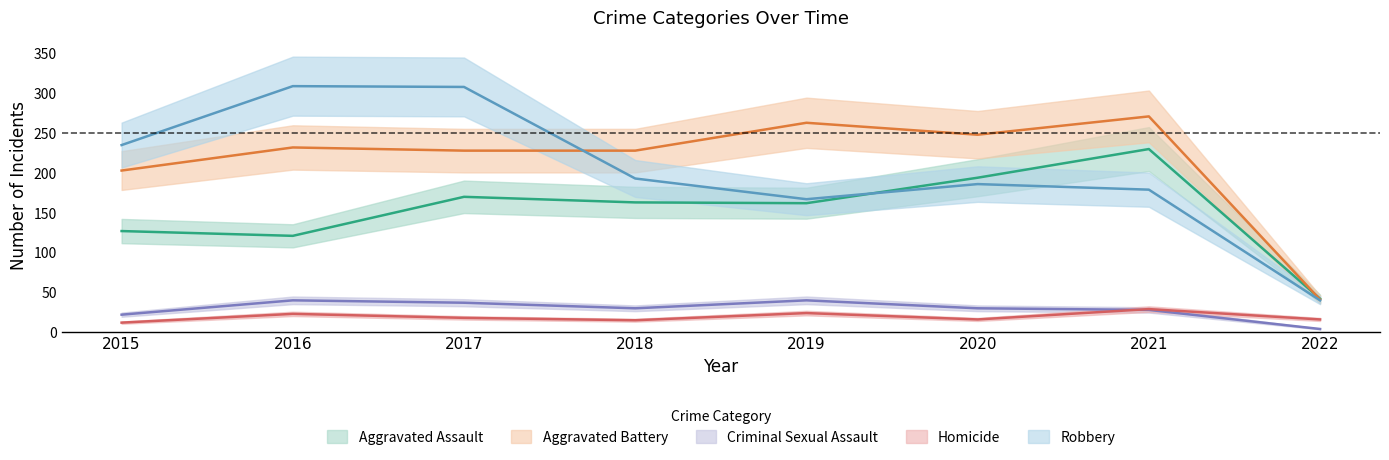

What is the value of the Criminal Sexual Assault point at the 1st from the left?

22